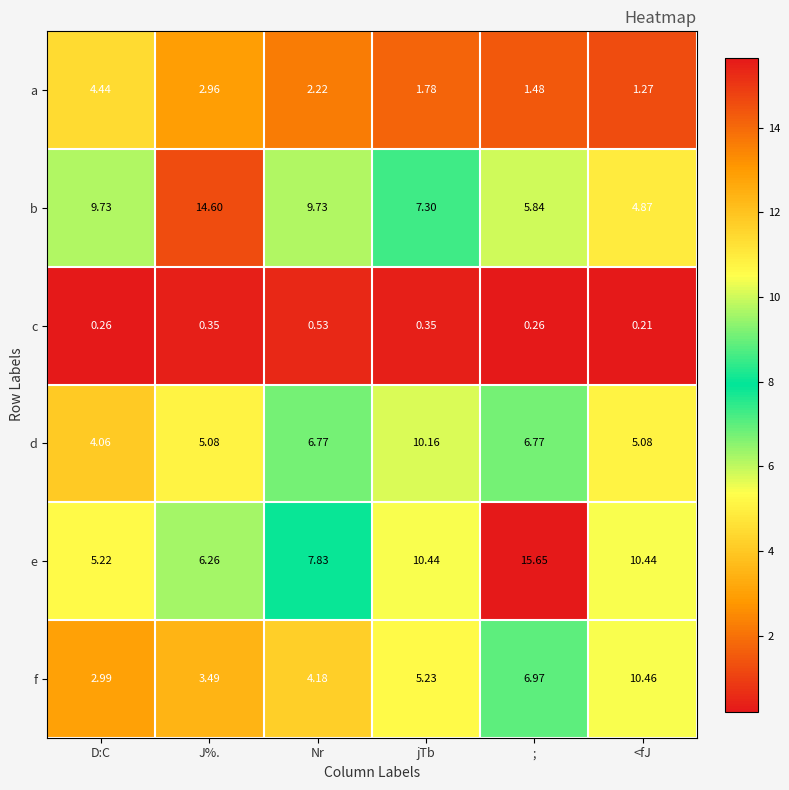

Rank the series by their maximum value, from highest to lowest.

e, b, f, d, a, c